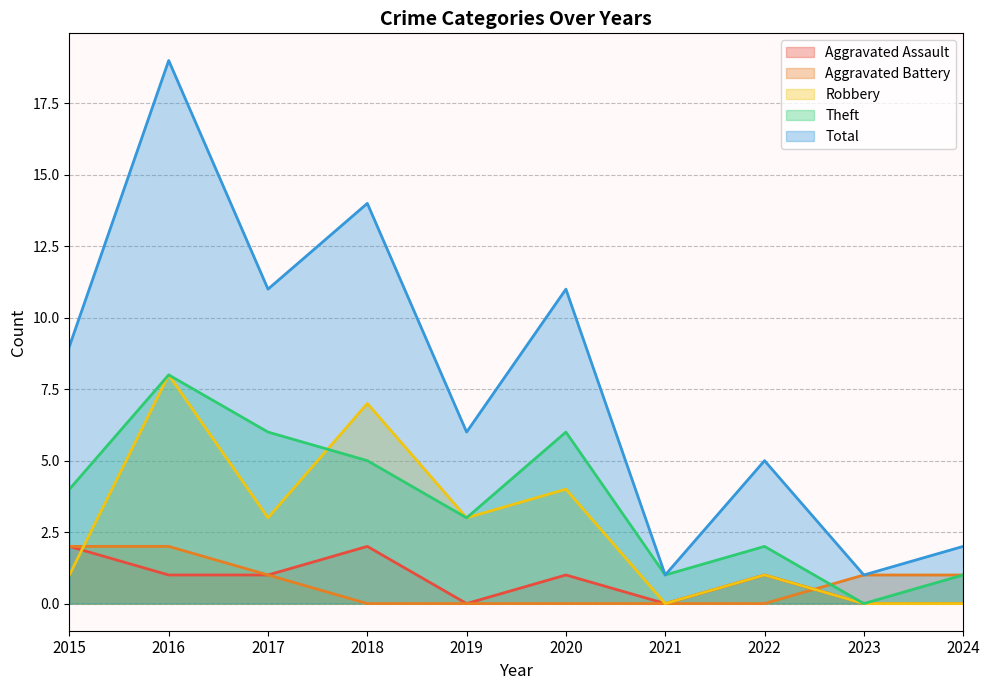

How many interior local valleys does the Aggravated Assault series have?

2